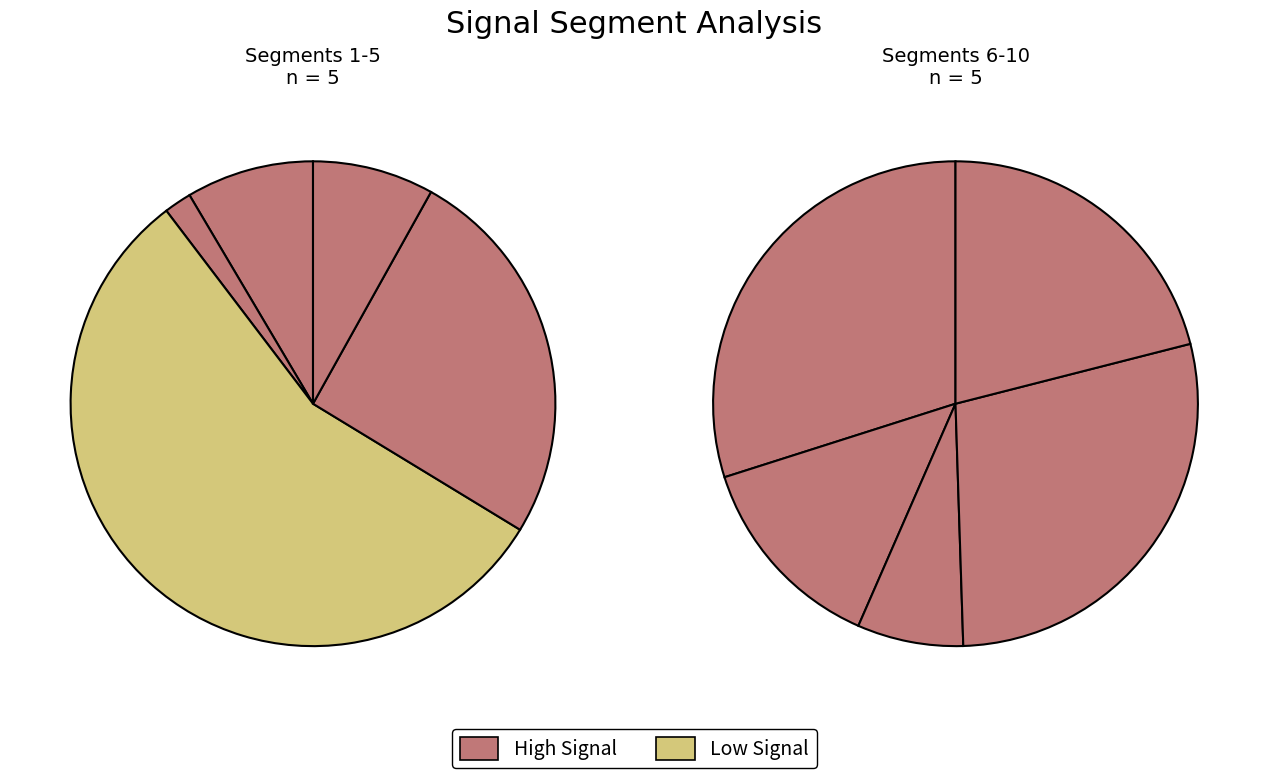

To the nearest percent, what is the difference between the largest and smallest slice percentages?

22%